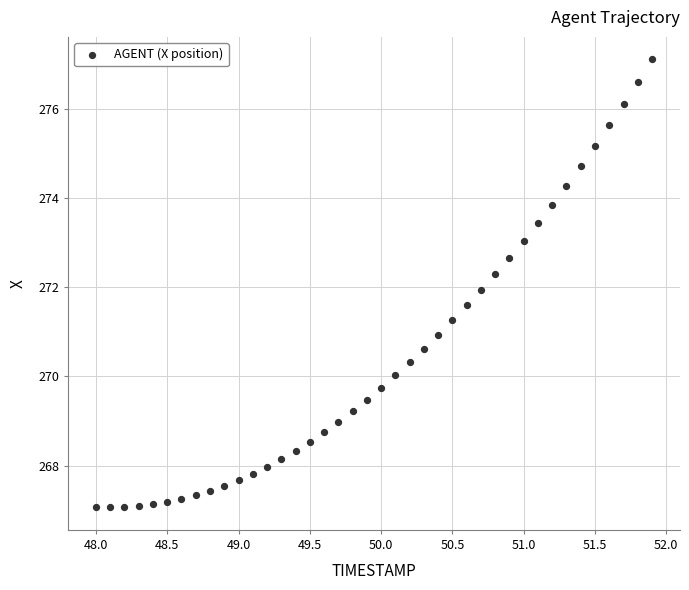

What is the range of X values (max minus min)?

3.9